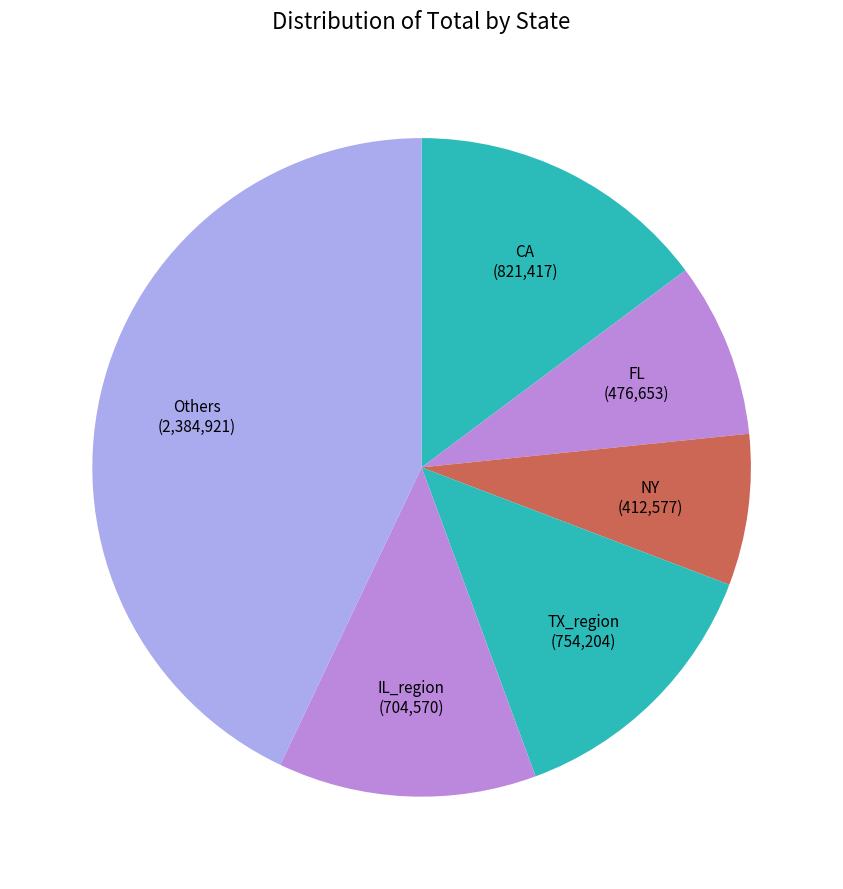

How many segments does this pie chart have?

6